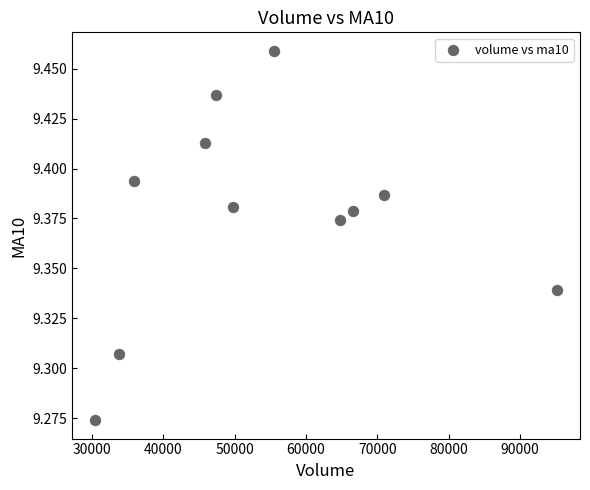

What is the average X value?

54203.1